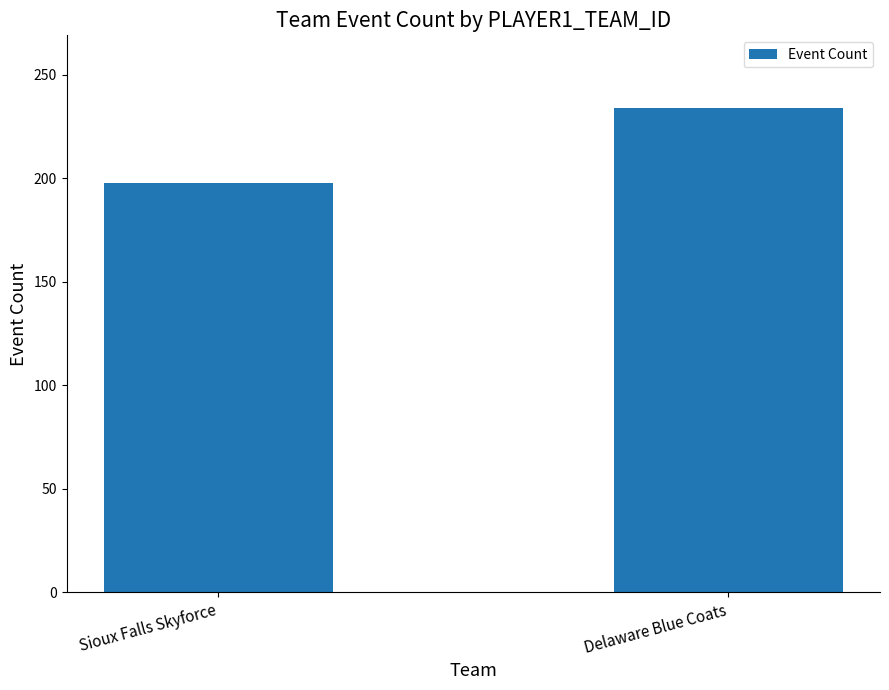

How many bars are there in total?

2